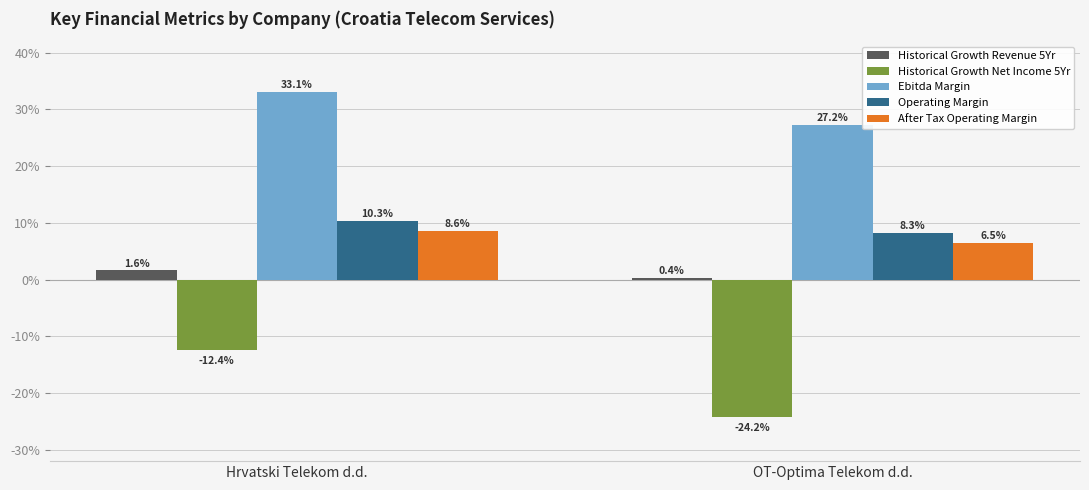

Are the bars grouped side by side (vs. stacked)?

Yes